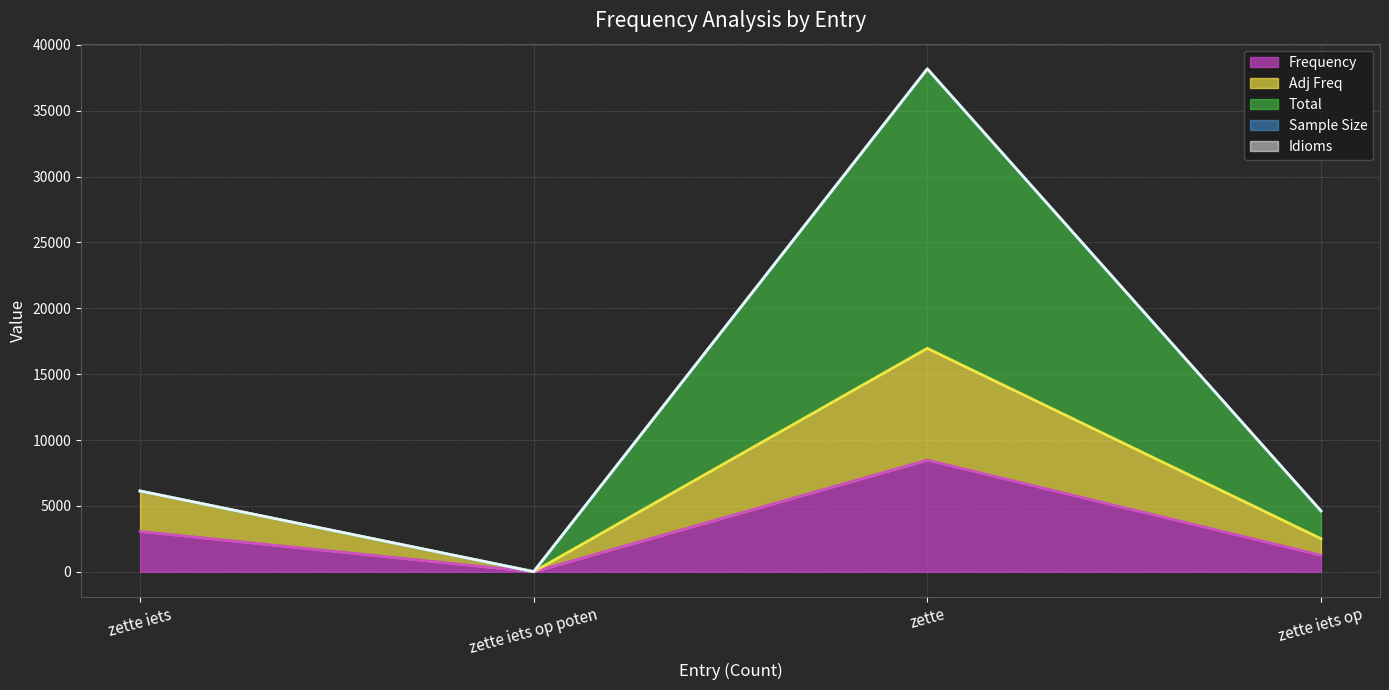

List the labels in order of Frequency value, smallest first.

zette iets op poten, zette iets op, zette iets, zette